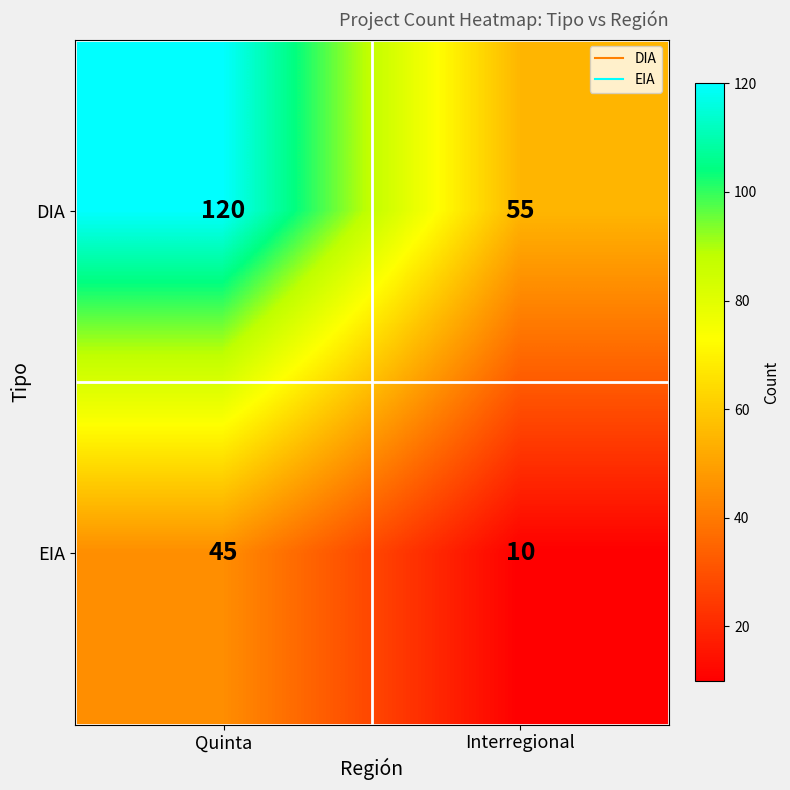

Rank the series at Quinta from lowest to highest value.

EIA, DIA